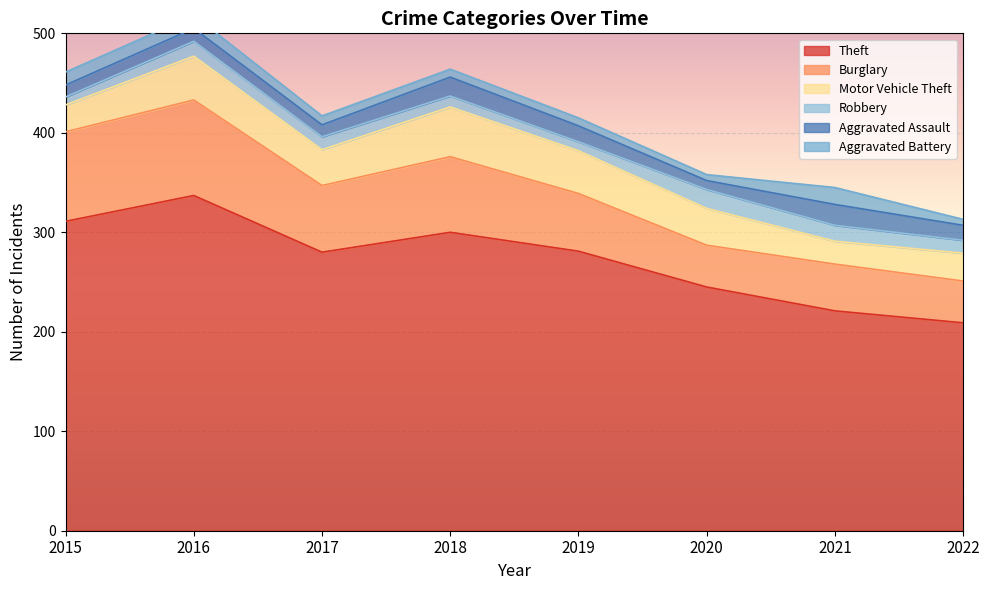

Rank the series at 2015 from highest to lowest value.

Theft, Burglary, Motor Vehicle Theft, Aggravated Battery, Aggravated Assault, Robbery